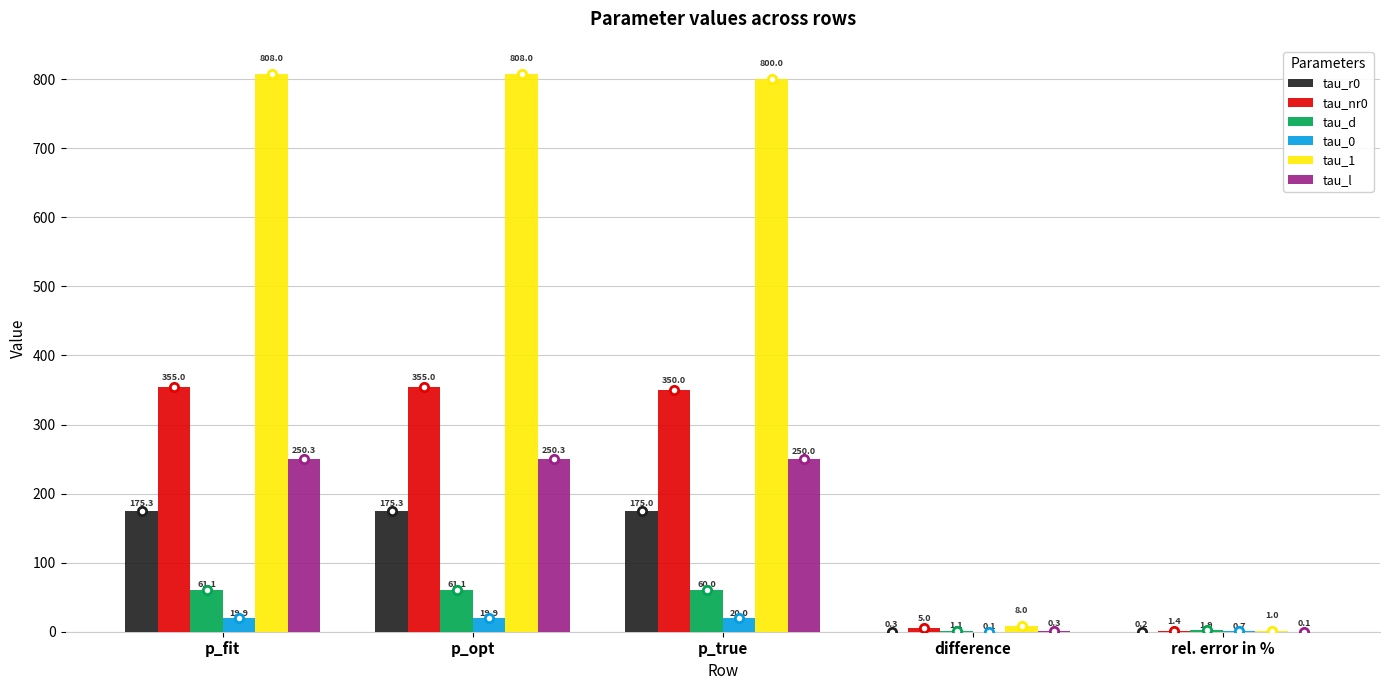

What is the difference between the tau_1 values at rel. error in % and p_opt?

807.0